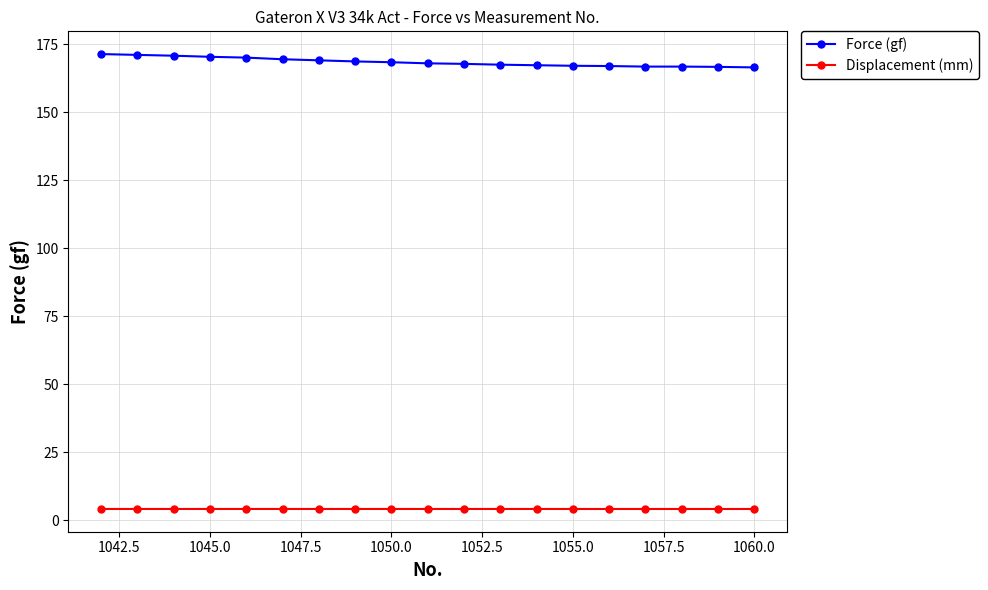

True or false: Displacement (mm) and Force (gf) intersect in this chart.

False